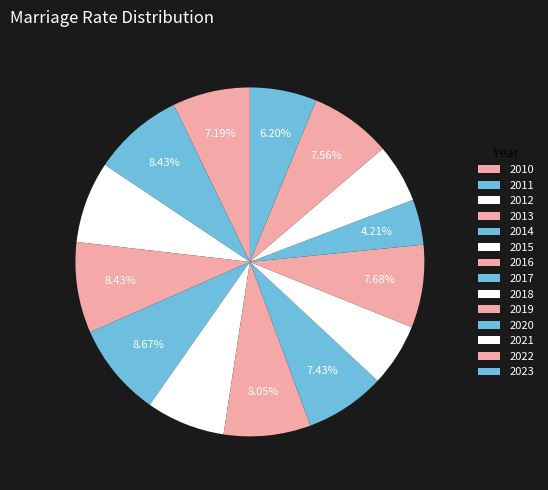

Is 2010 the majority of the pie?

No